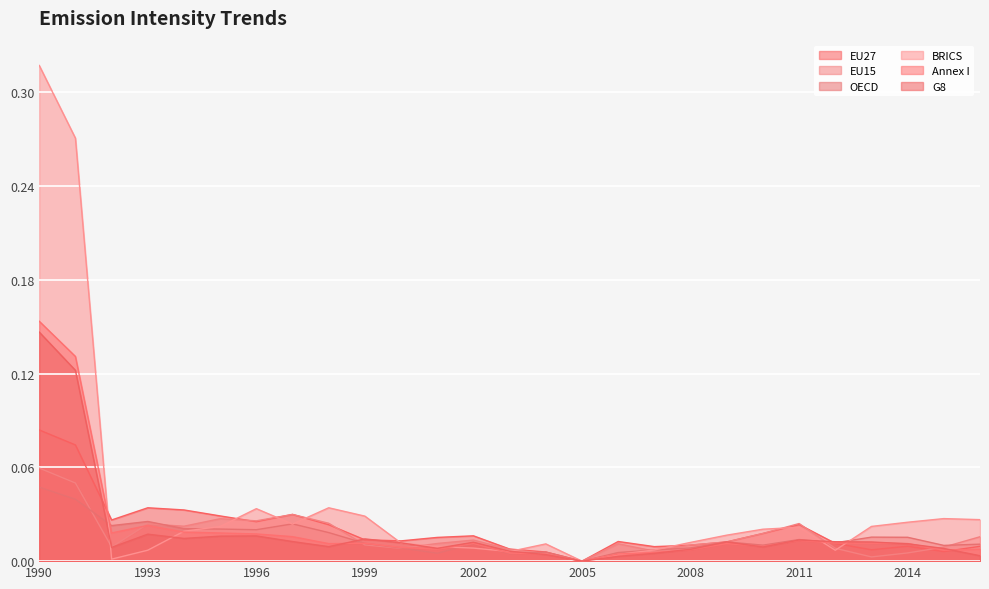

At which category does Annex I reach its first local valley?

1992